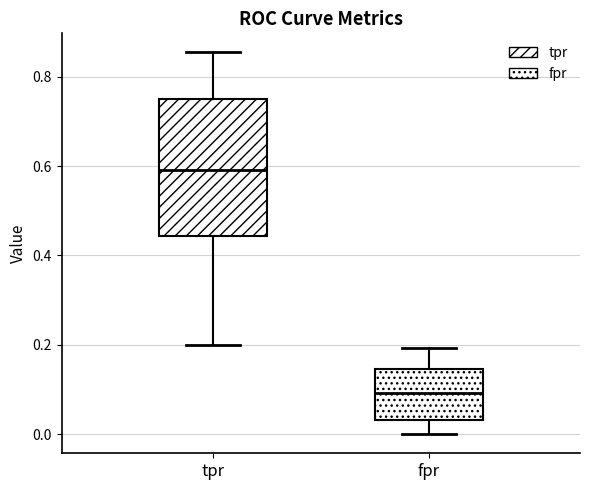

Where is the upper edge of the box for fpr on the y-axis? The values are not printed on the chart, so give them approximately, as read against the axis.

0.14